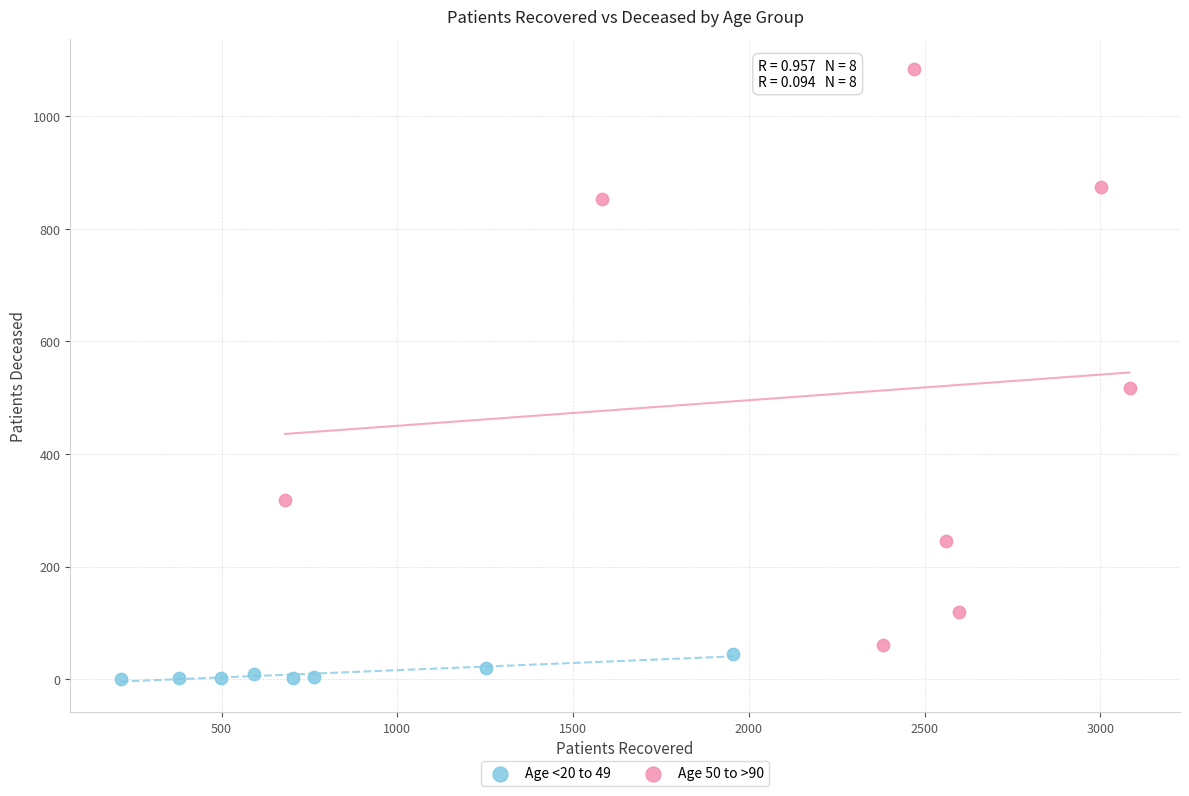

Which series reaches the minimum Y coordinate?

Age <20 to 49